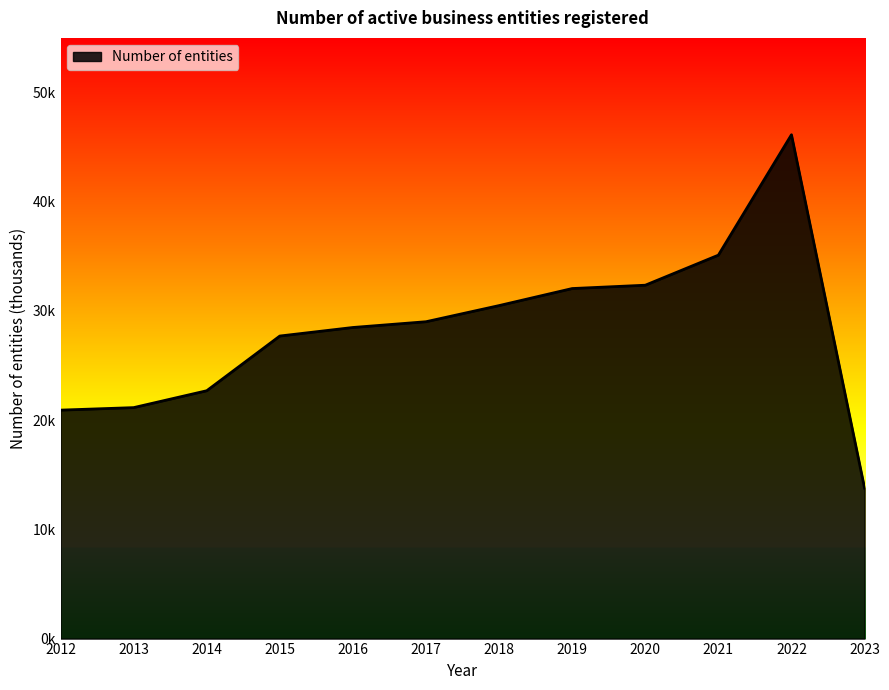

Approximately how many times larger is the value at 2017 compared to 2016?

1.0